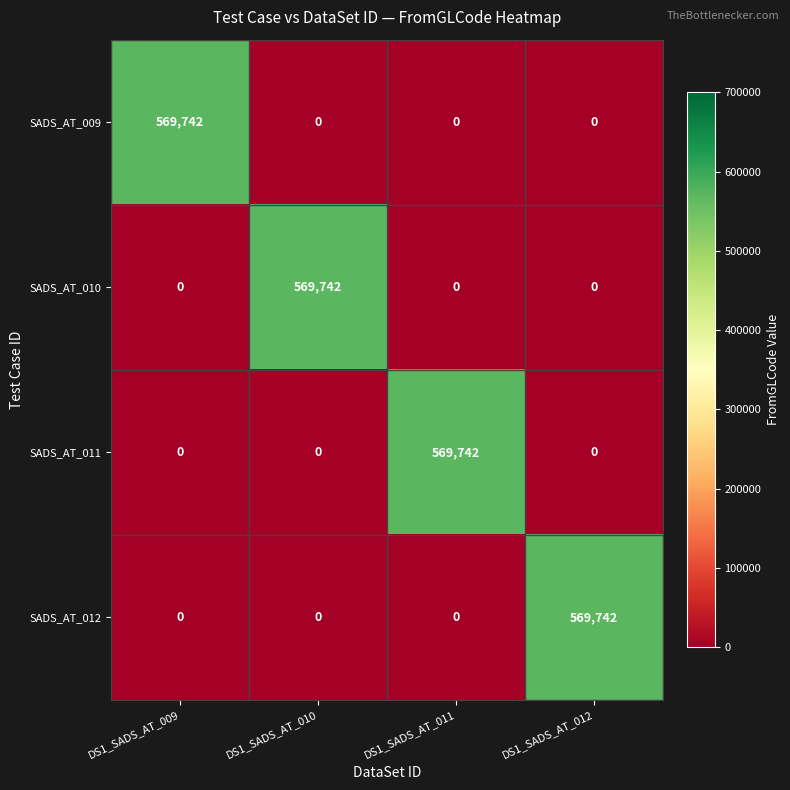

What is the sum of the SADS_AT_012 values at DS1_SADS_AT_012 and DS1_SADS_AT_011?

569742